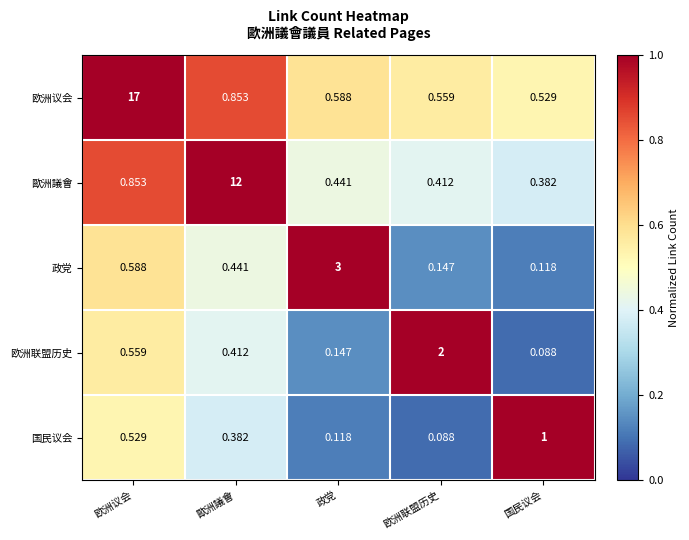

Which series has the widest spread of values?

欧洲议会